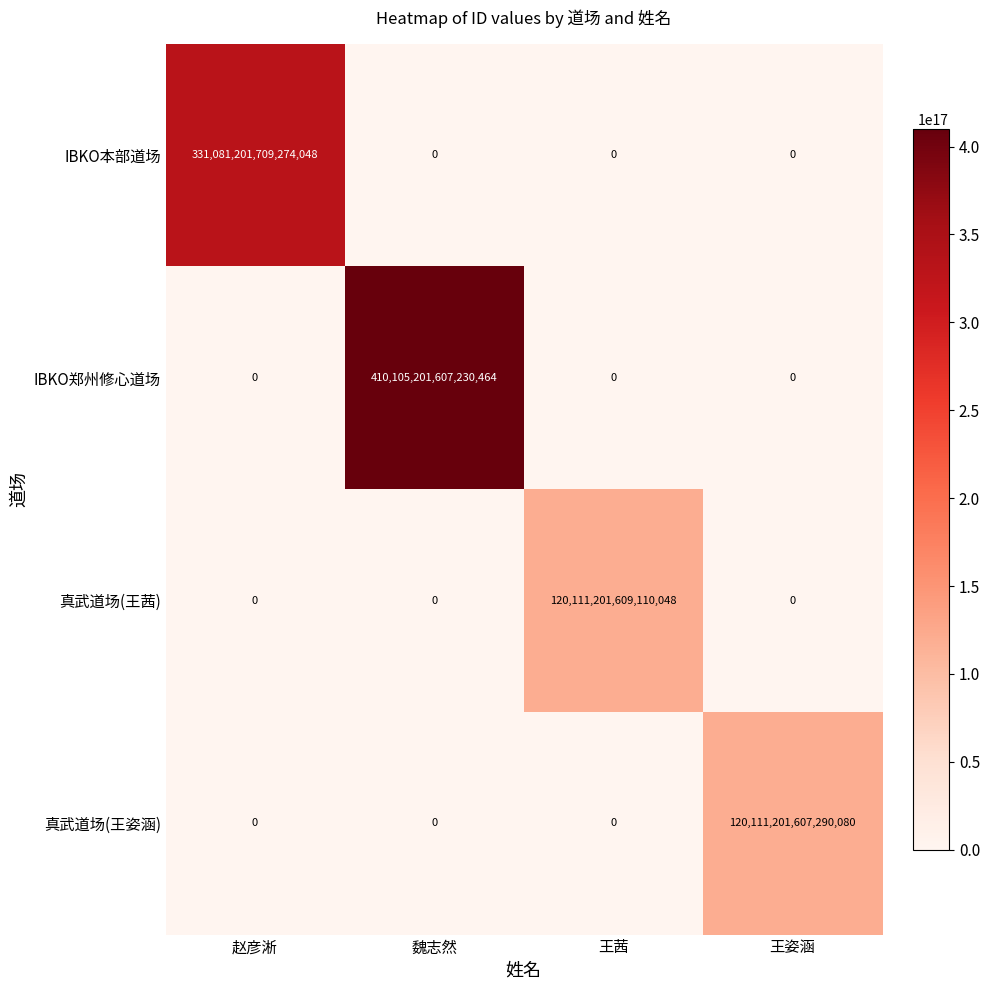

At which label does IBKO郑州修心道场 reach its peak?

魏志然